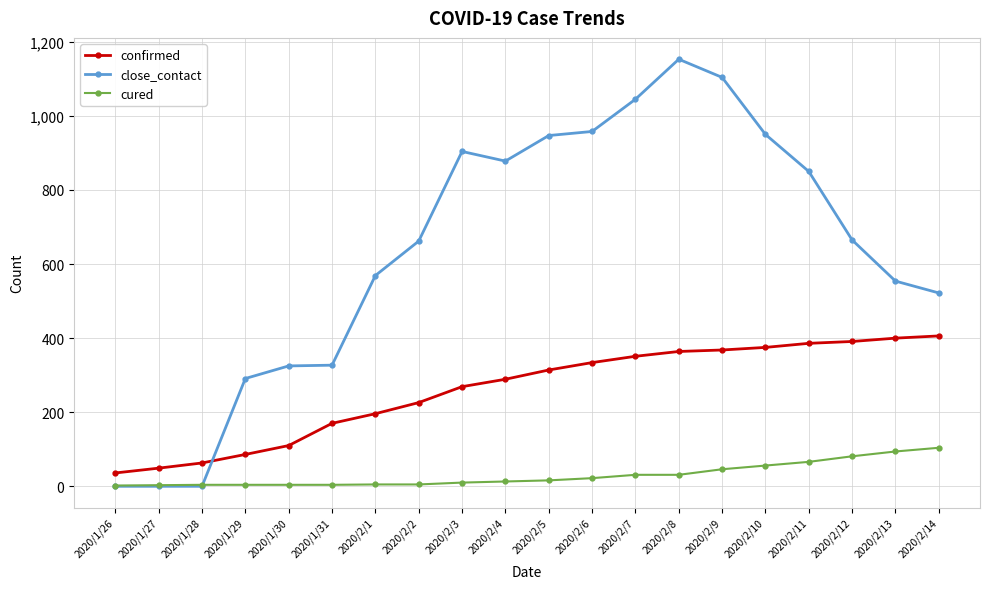

True or false: cured and confirmed intersect in this chart.

False